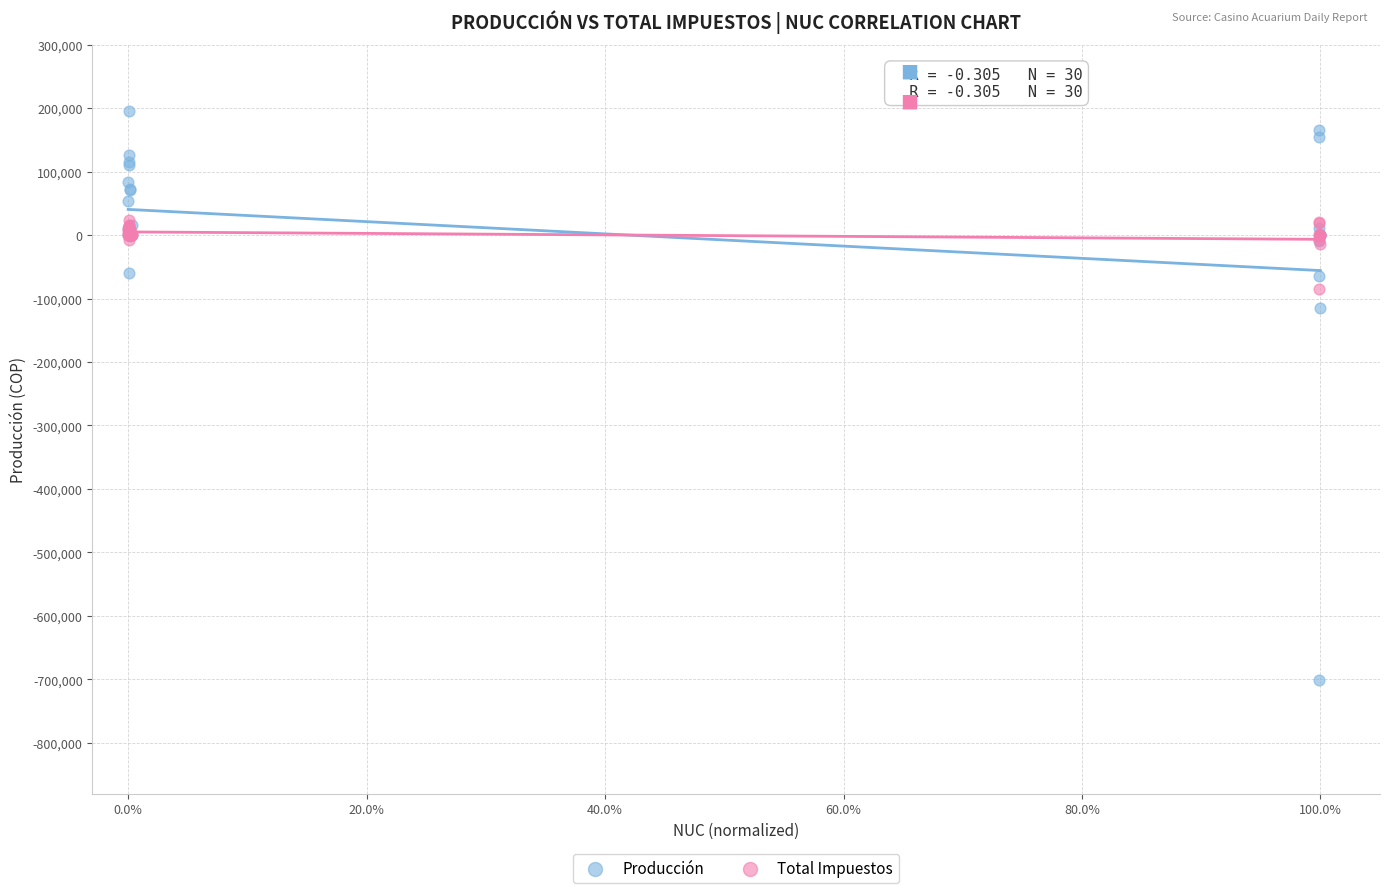

Which series reaches the minimum Y coordinate?

Producción